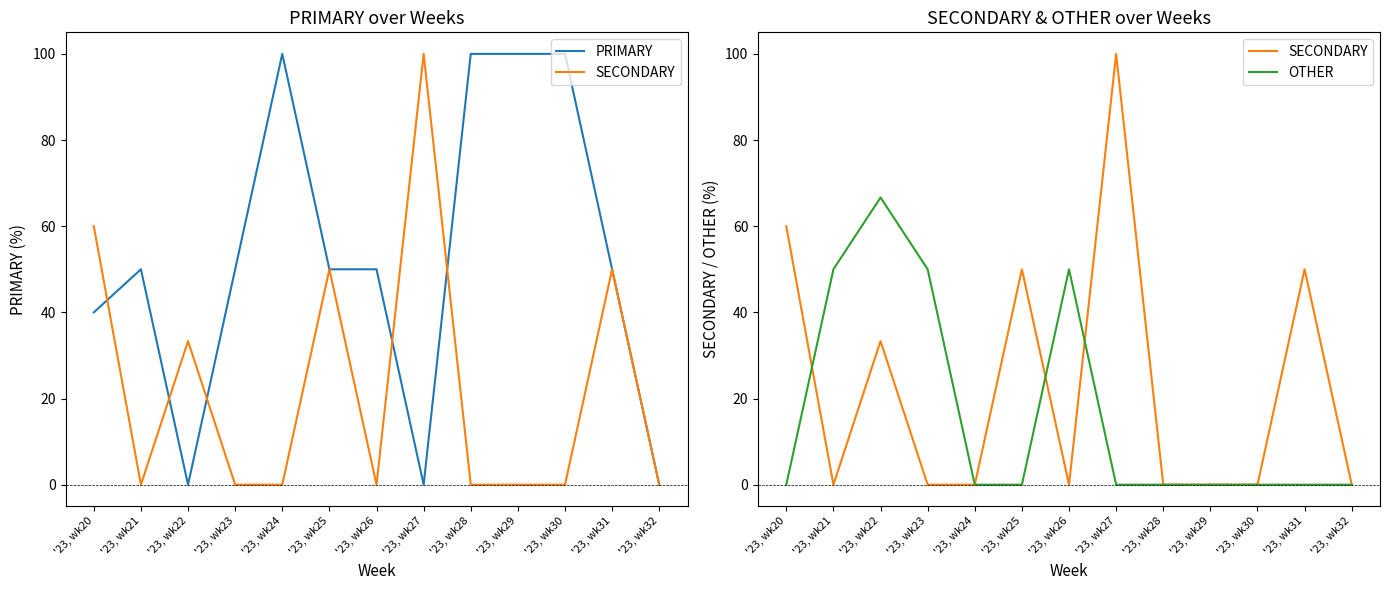

What is the average value of the SECONDARY series?

22.6